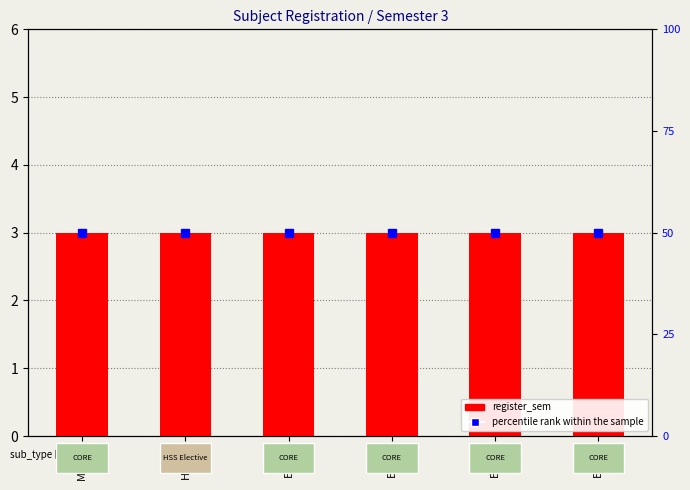

Is it true that register_sem equals 2 at MA201?

False